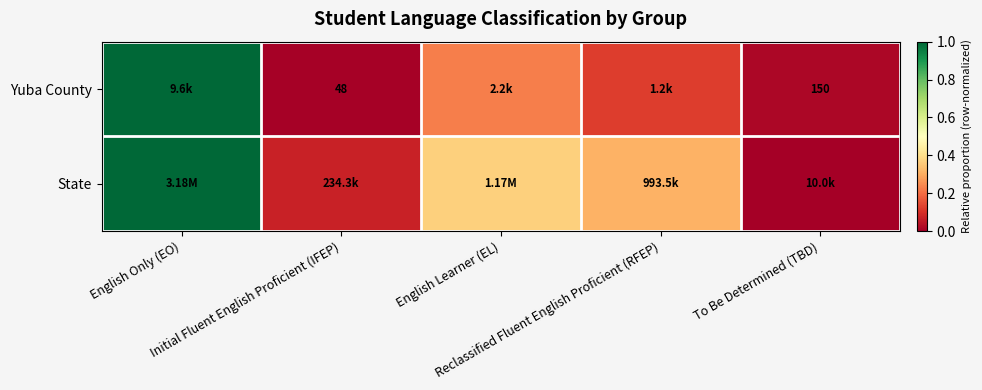

List the labels in order of State value, smallest first.

To Be Determined (TBD), Initial Fluent English Proficient (IFEP), Reclassified Fluent English Proficient (RFEP), English Learner (EL), English Only (EO)